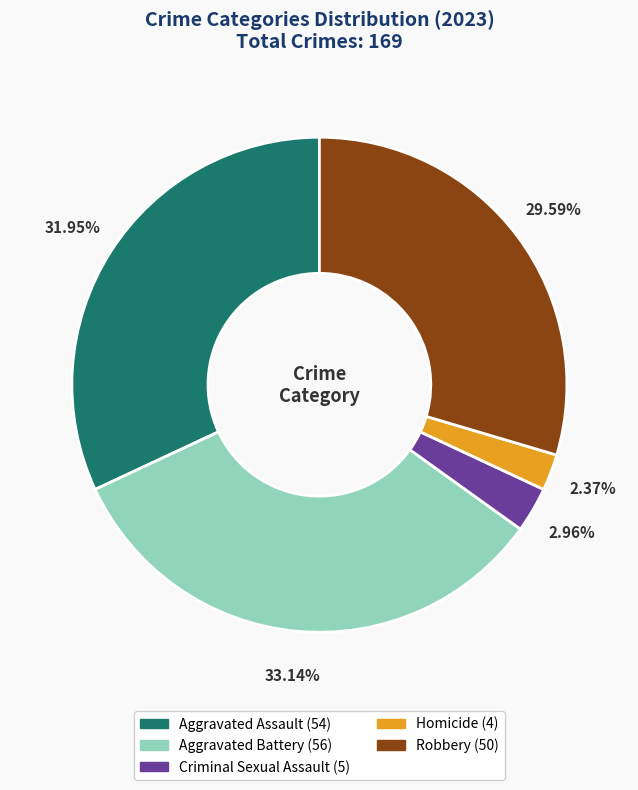

Rank the categories by value from lowest to highest.

Homicide, Criminal Sexual Assault, Robbery, Aggravated Assault, Aggravated Battery